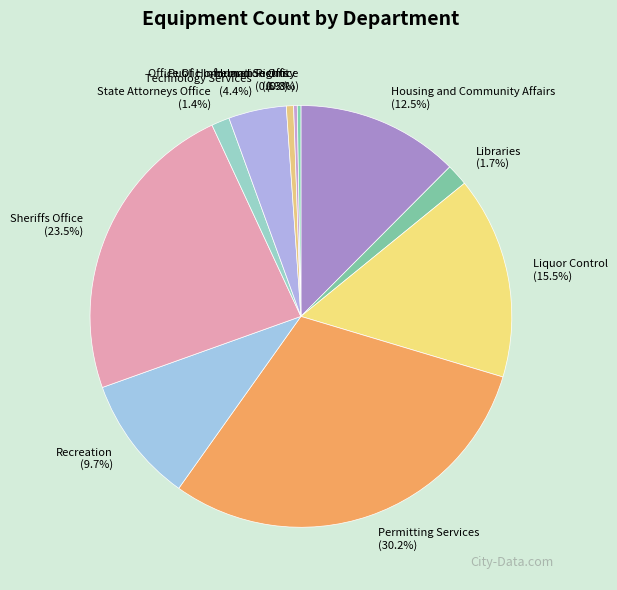

Is the sum of Technology Services and Liquor Control greater than half?

No